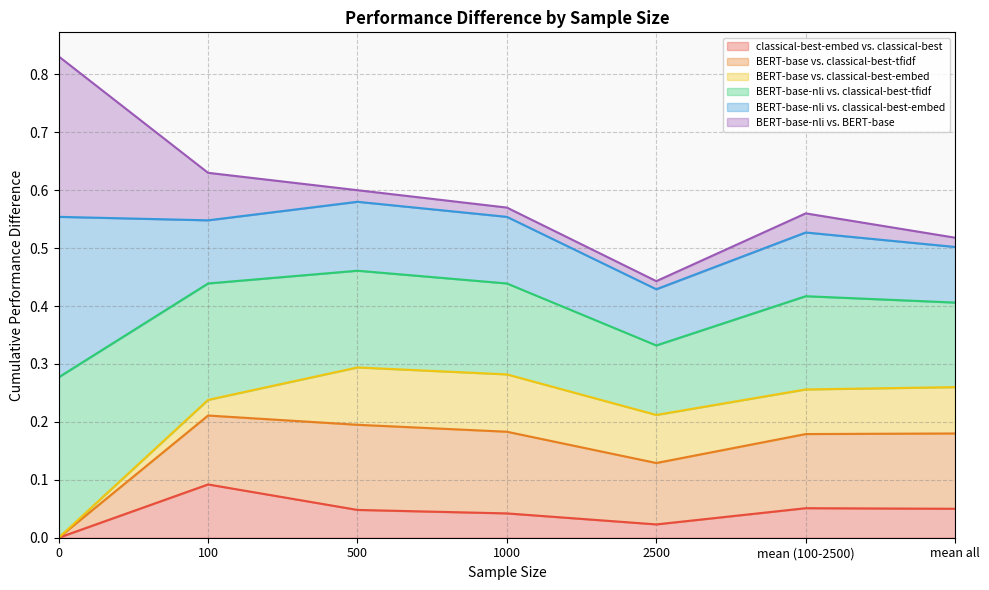

True or false: BERT-base-nli vs. classical-best-tfidf and BERT-base vs. classical-best-tfidf intersect in this chart.

False